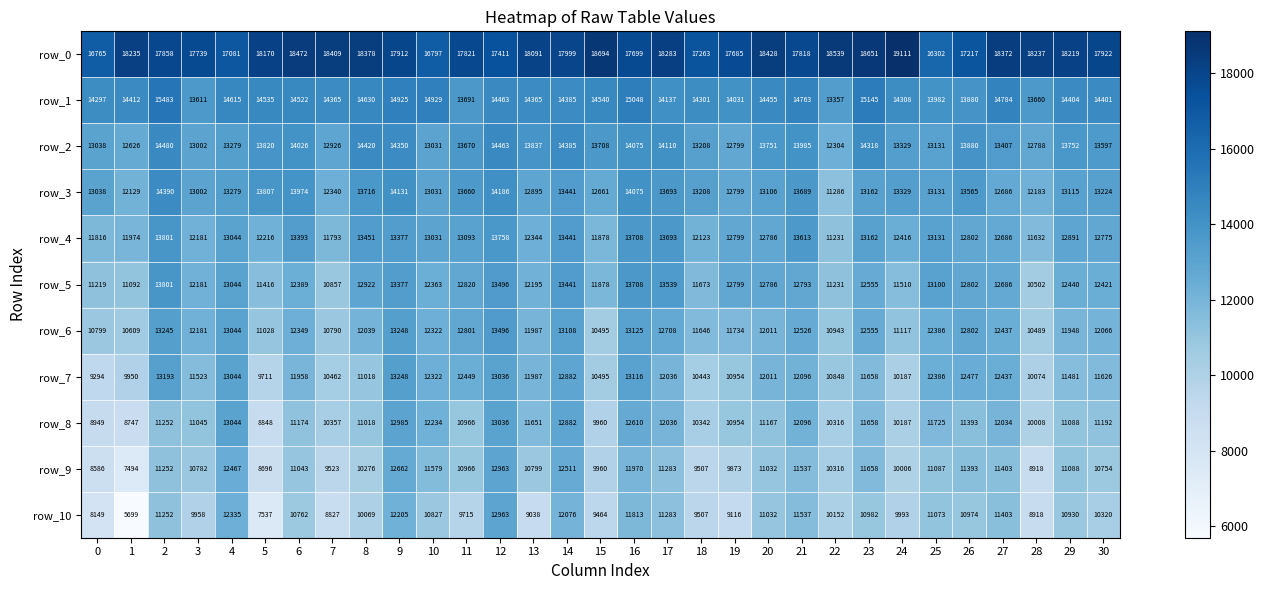

Is the value of row_8 at 19 greater than the value of row_0 at 9?

No